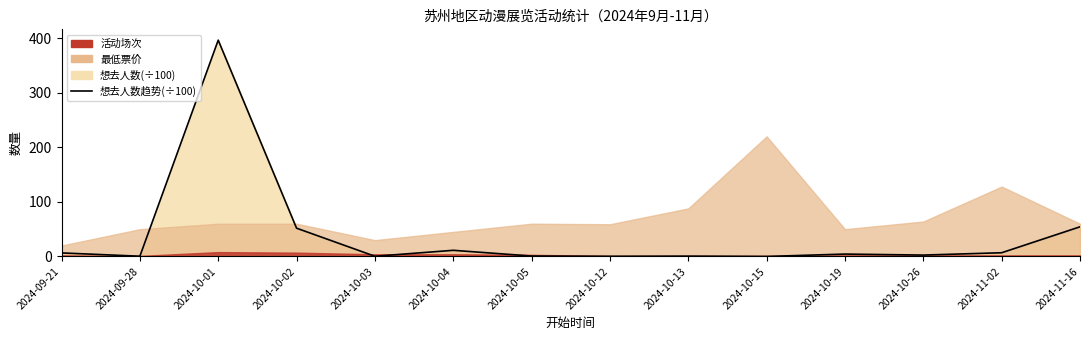

What is the difference between the maximum and minimum values?

396.2